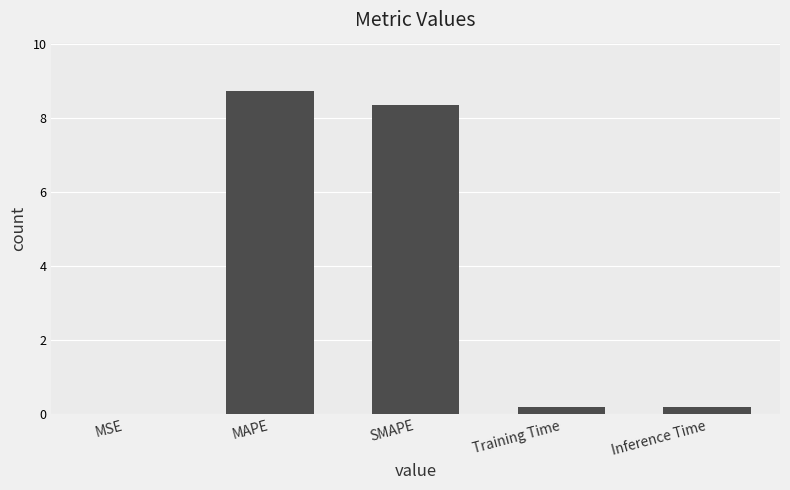

The value at Inference Time is 0.2. True or false?

True